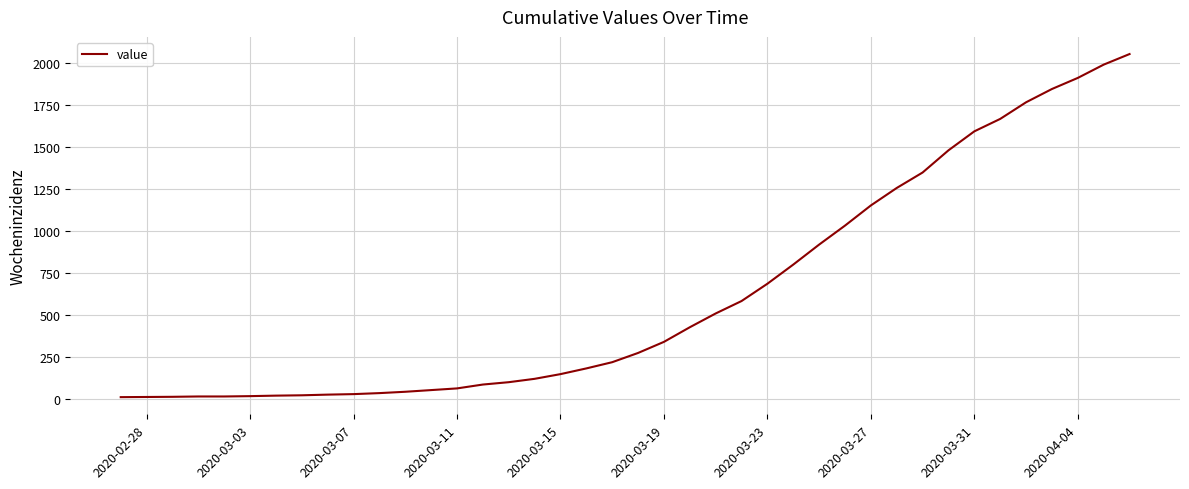

What is the difference between the maximum and minimum values?

2042